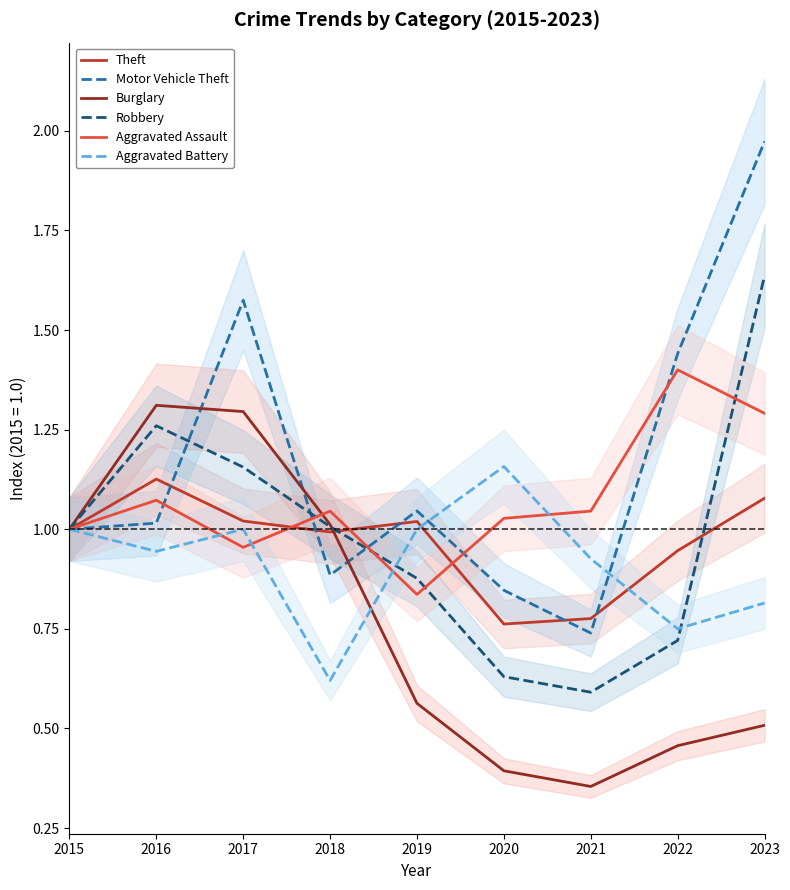

The Robbery series shows 0.3 at 2020. True or false?

False